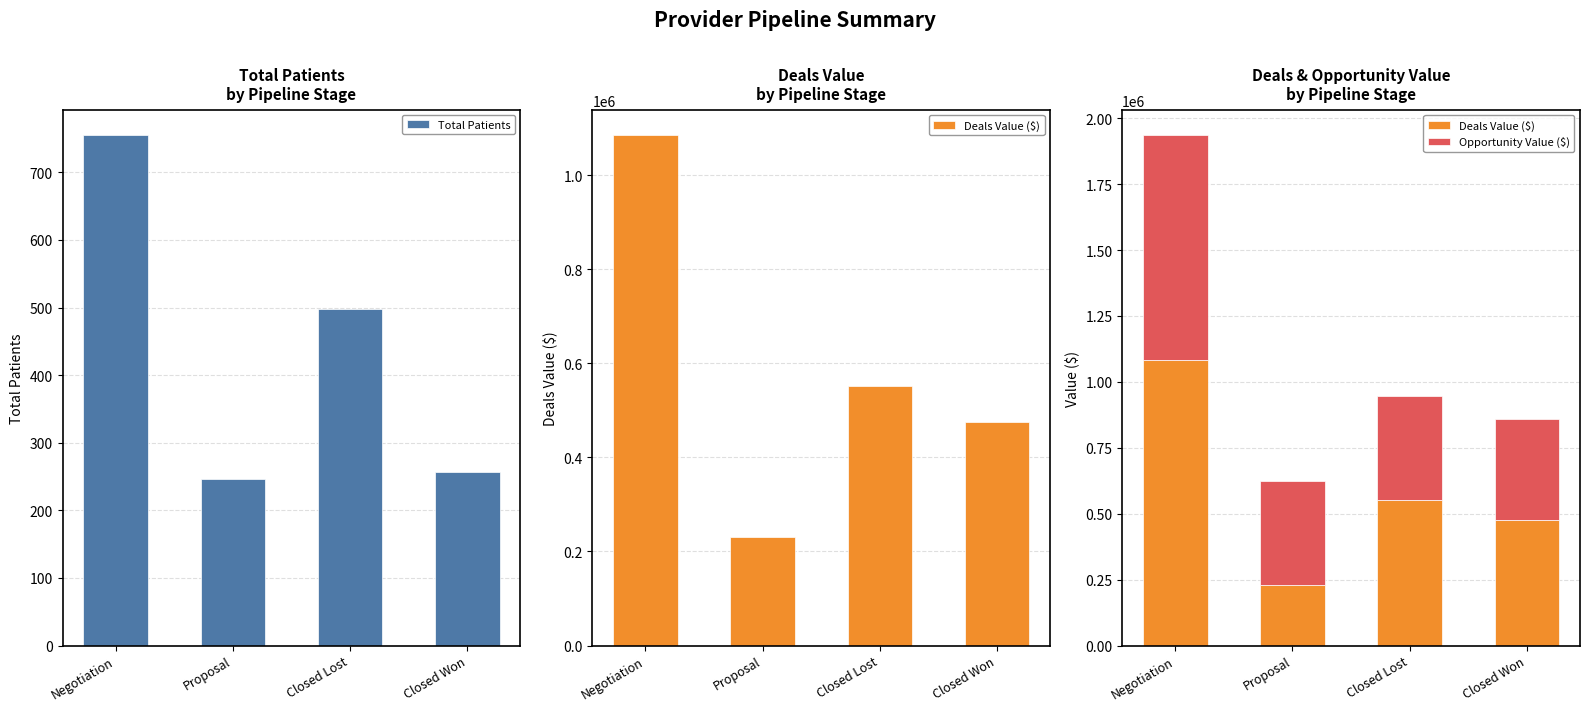

How many values in the Opportunity Value ($) series are below 393943?

2